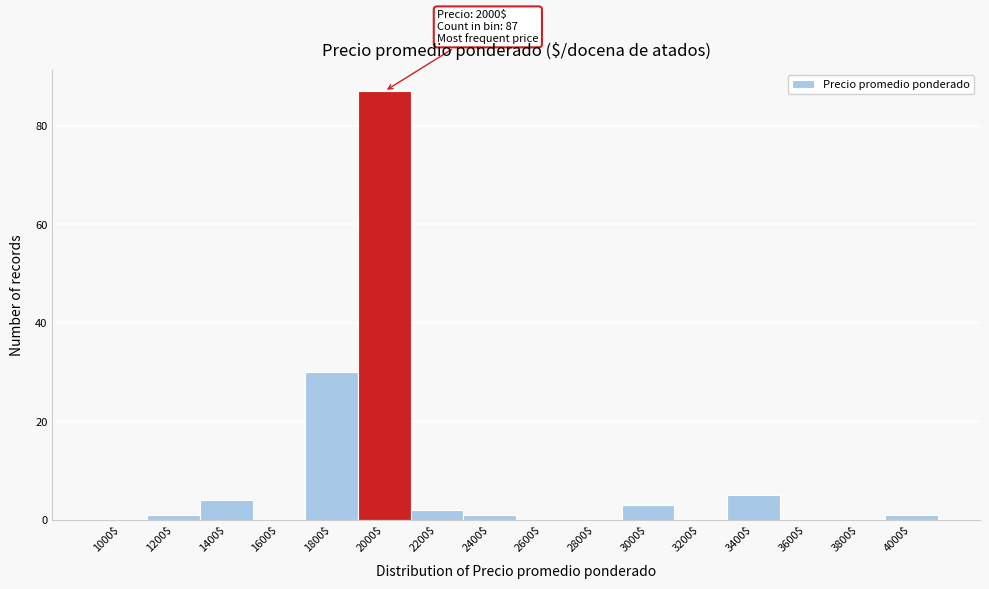

What is the maximum value shown in the chart?

87